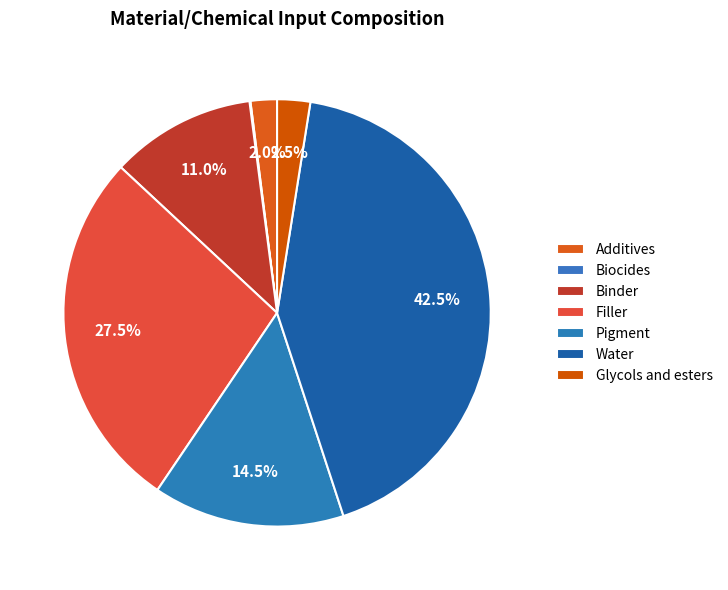

To the nearest percent, what is the combined percentage of Binder and Glycols and esters?

13%